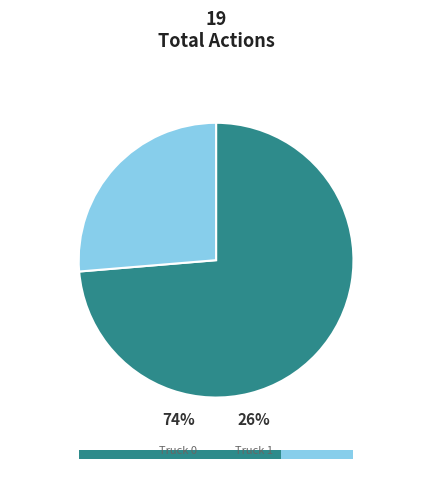

True or false: Truck 1 accounts for 32% of the total.

False